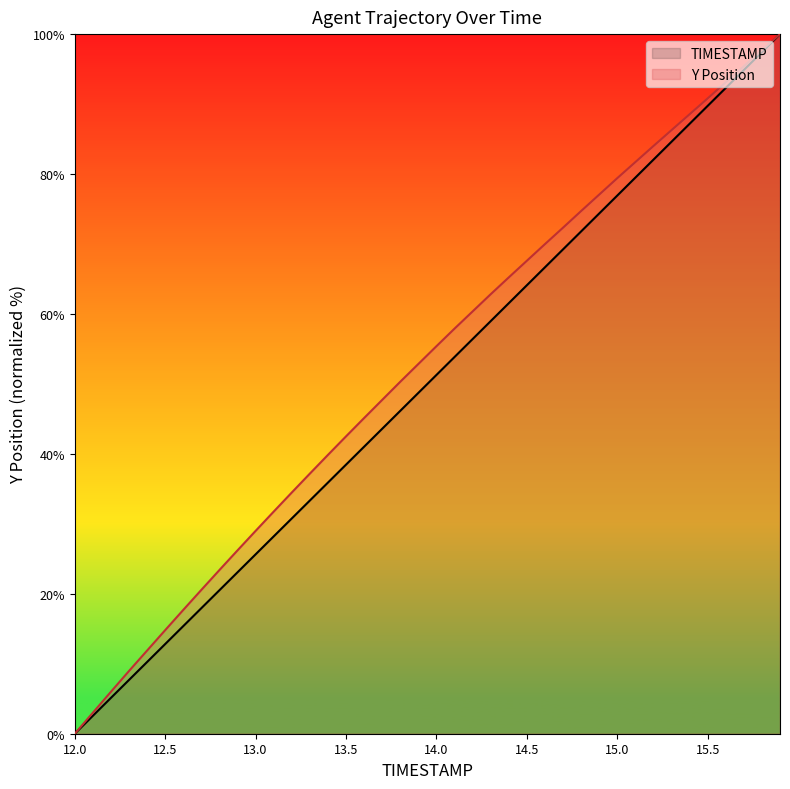

Which series changed the most between 13.4 and 15.9?

TIMESTAMP